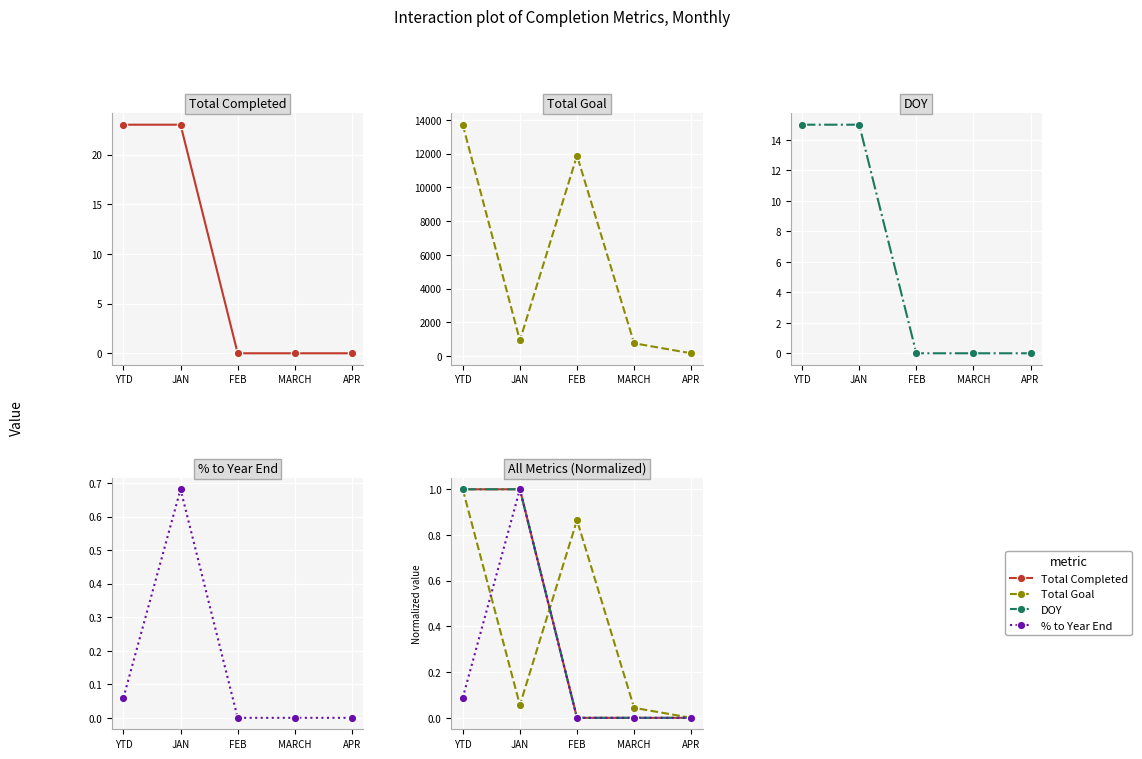

The value of Total Completed at JAN is 1.0. True or false?

True